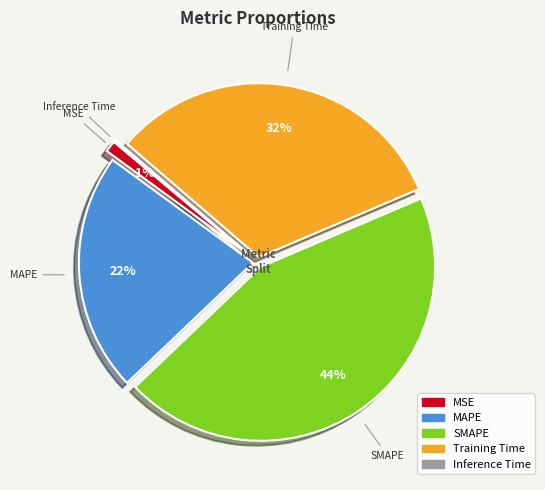

What is the largest slice in the pie chart?

SMAPE